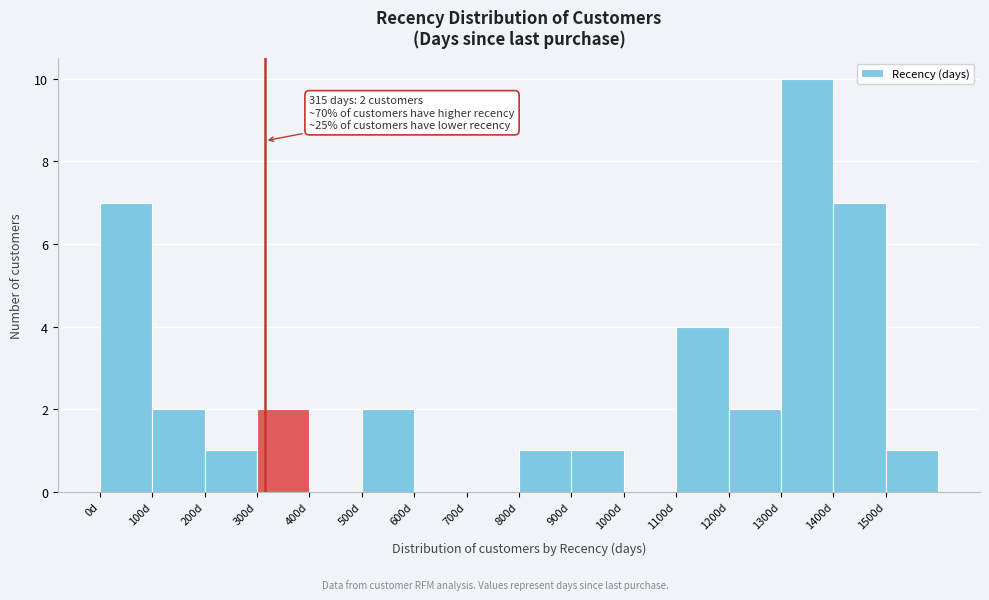

Which range on the x-axis has the tallest bar?

1300 to 1400